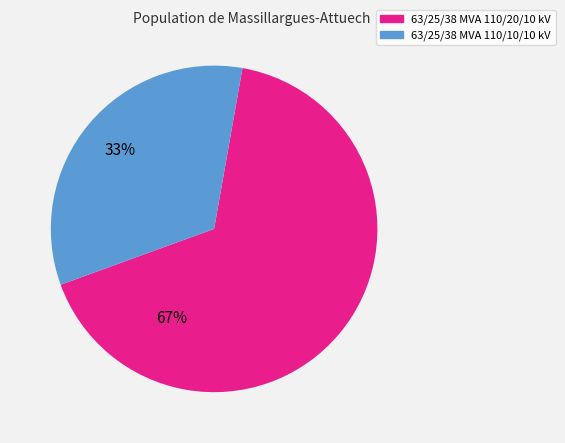

Rank the categories by value from highest to lowest.

63/25/38 MVA 110/20/10 kV, 63/25/38 MVA 110/10/10 kV